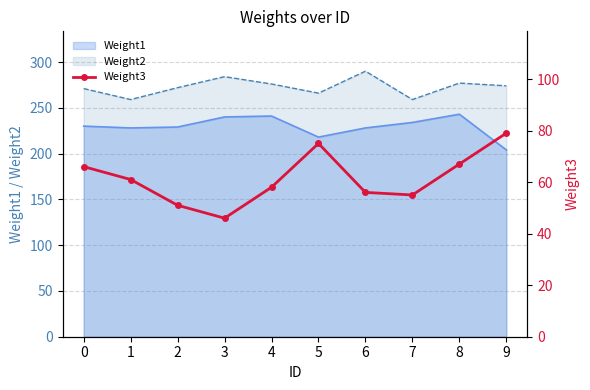

The value of Weight1 at 8 is 350. True or false?

False